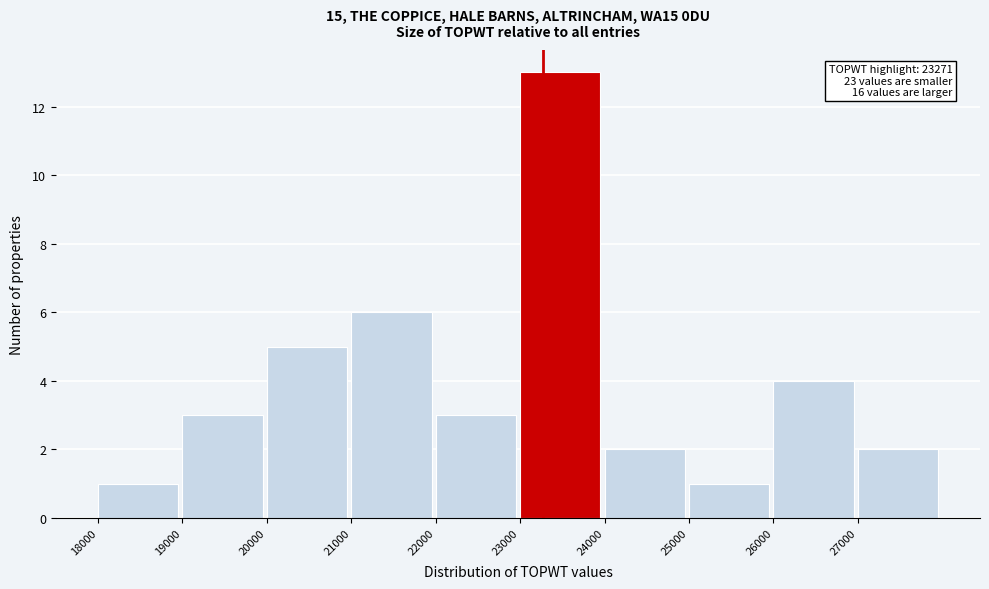

Which range on the x-axis has the tallest bar?

23000 to 24000